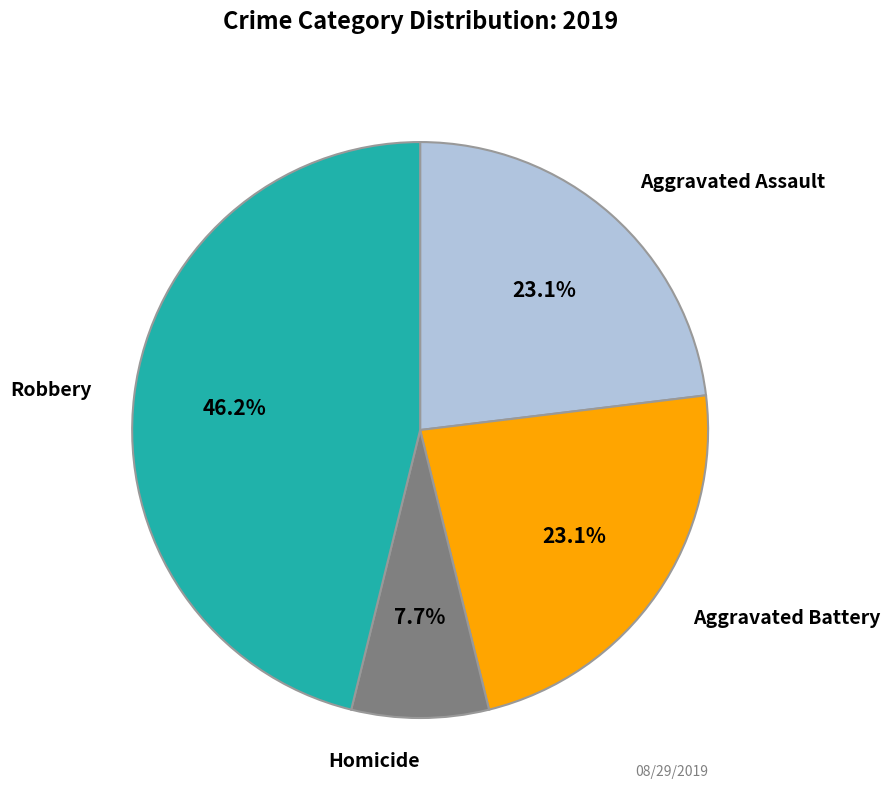

Count the number of slices in the pie.

4